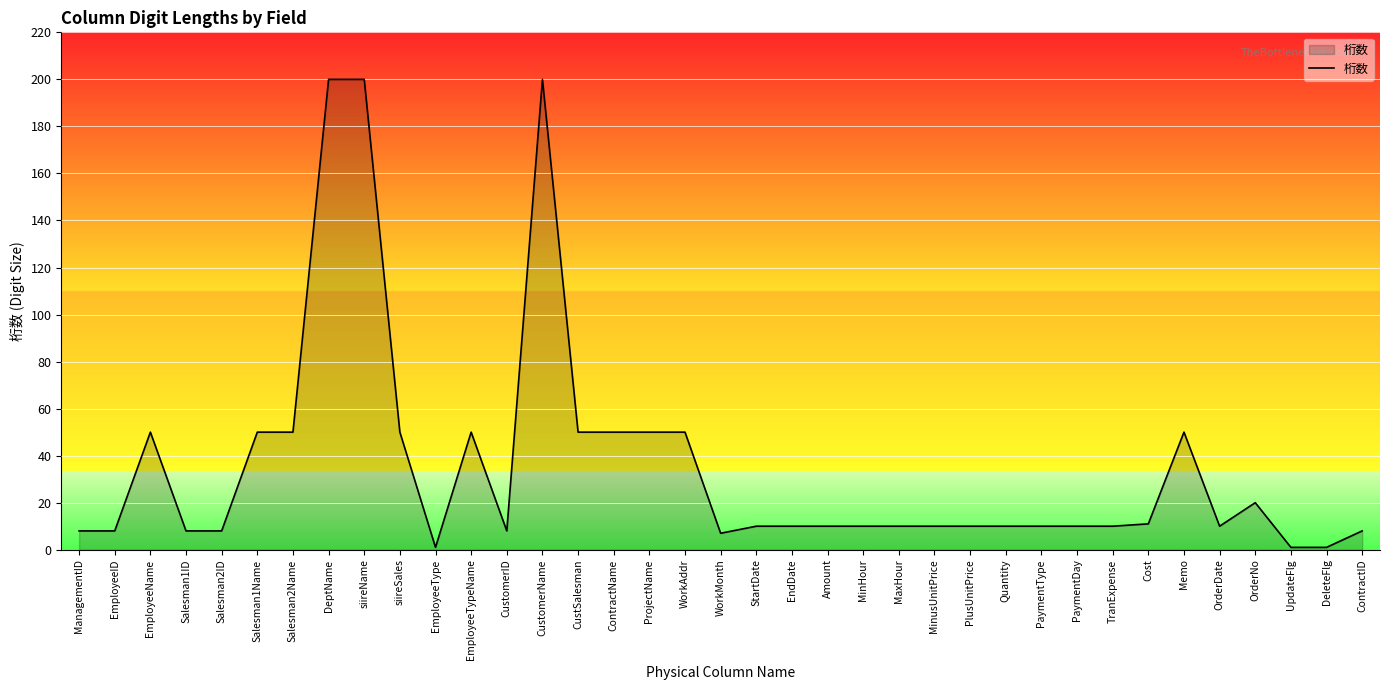

What is the maximum value shown in the chart?

200